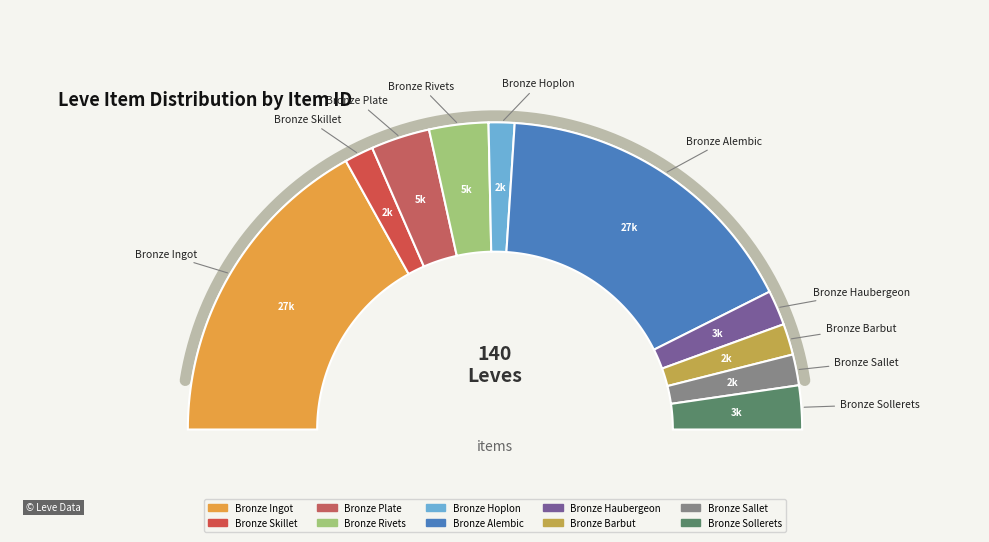

What is the smallest slice in the pie chart?

Bronze Hoplon